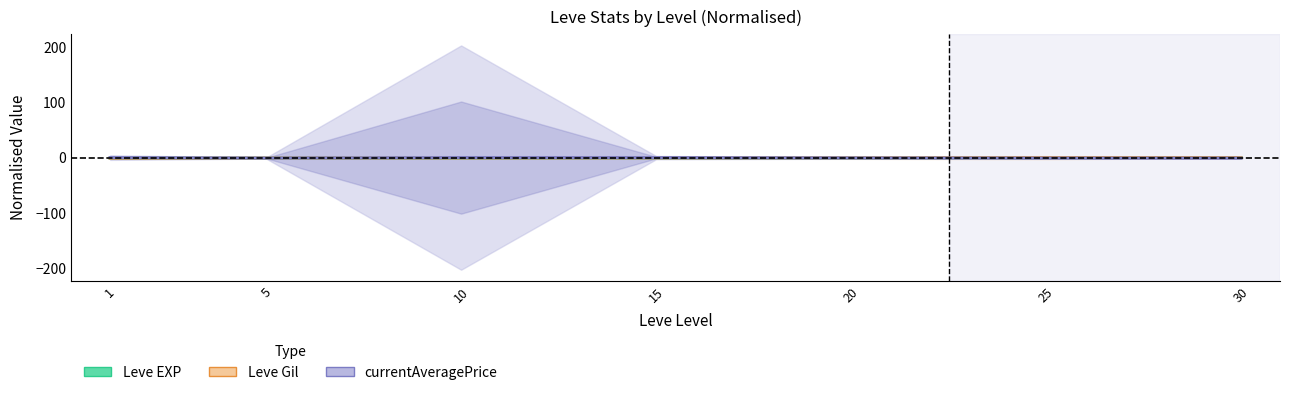

How many times do currentAveragePrice and Leve EXP cross each other?

3